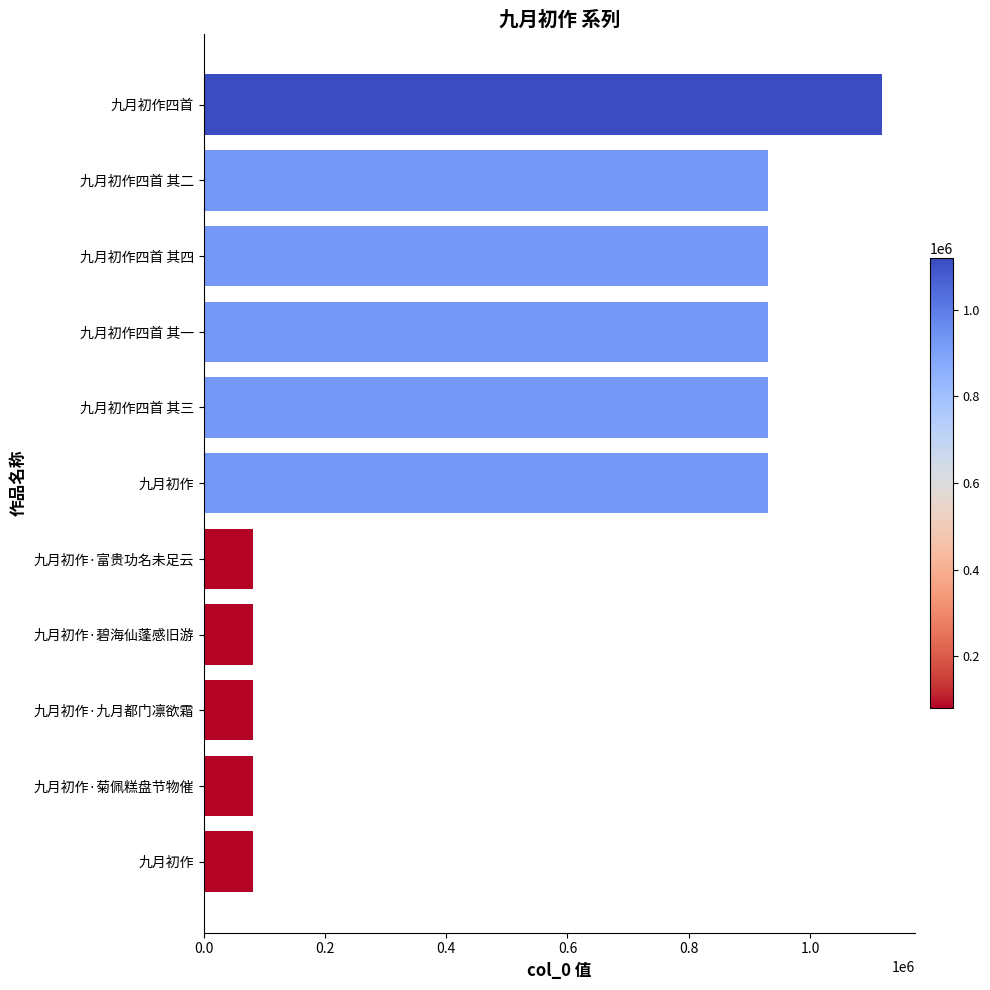

What is the average value?

561369